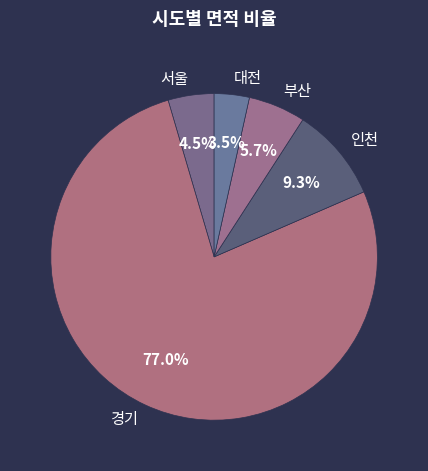

Is there a majority slice in this chart?

Yes